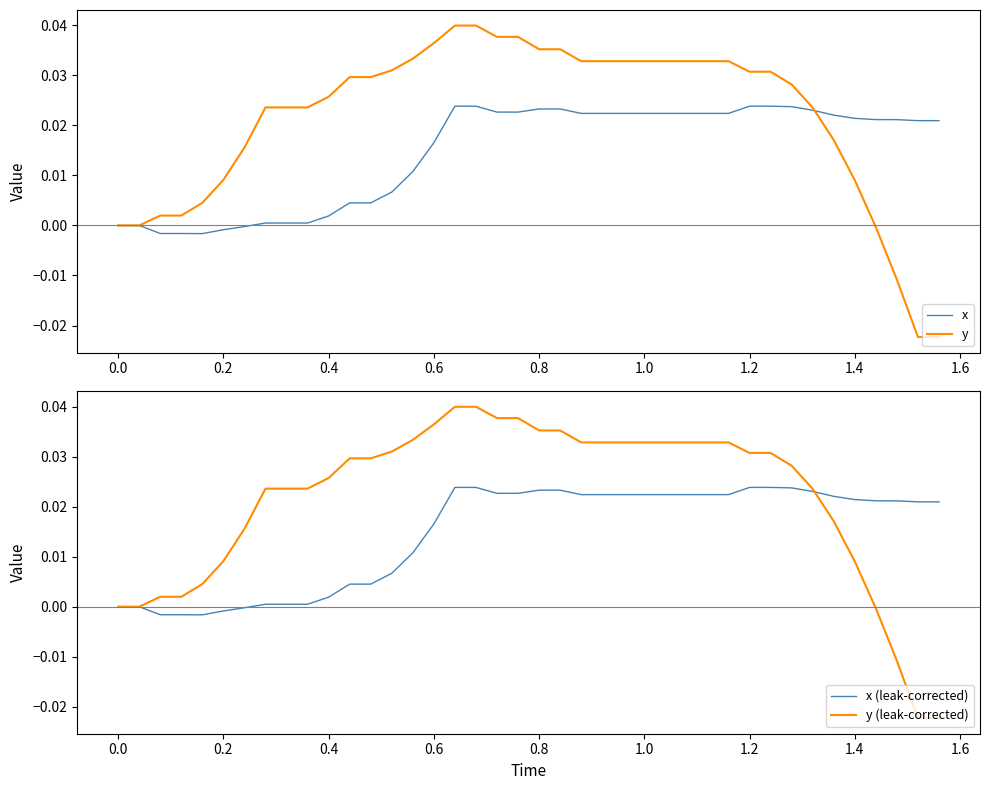

How many intersections are there between x and y?

1